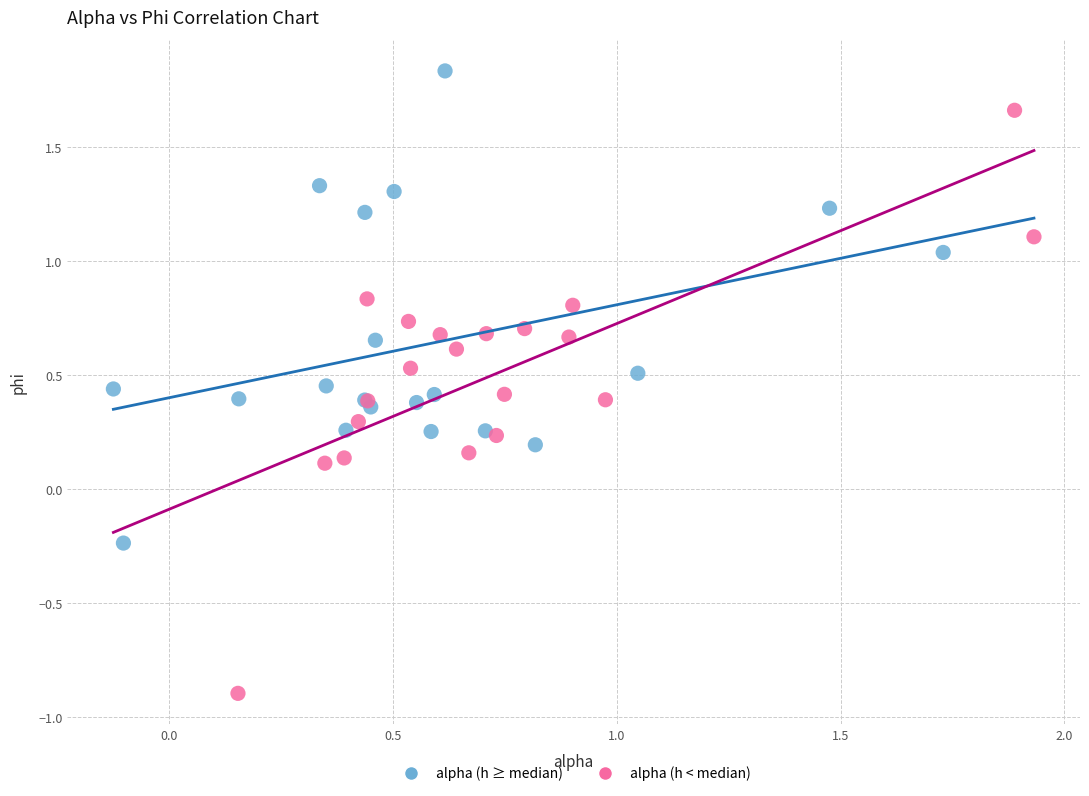

Which series has the widest spread of Y values?

alpha (h < median)